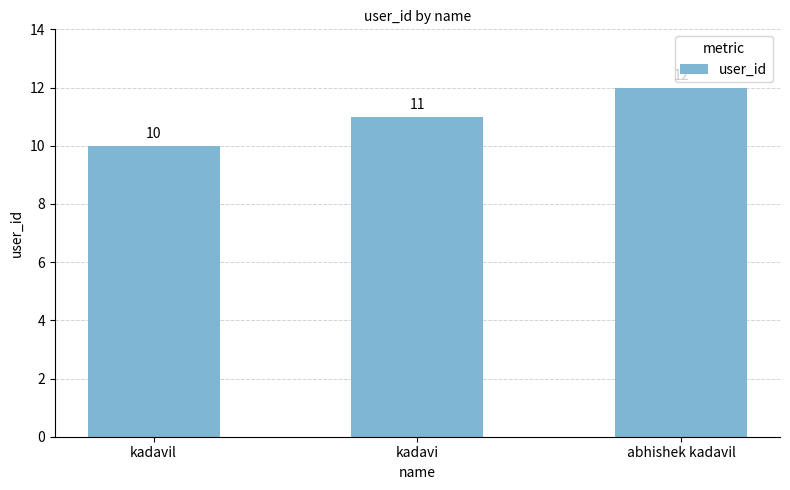

What is the label of the 2nd bar from the left?

kadavi